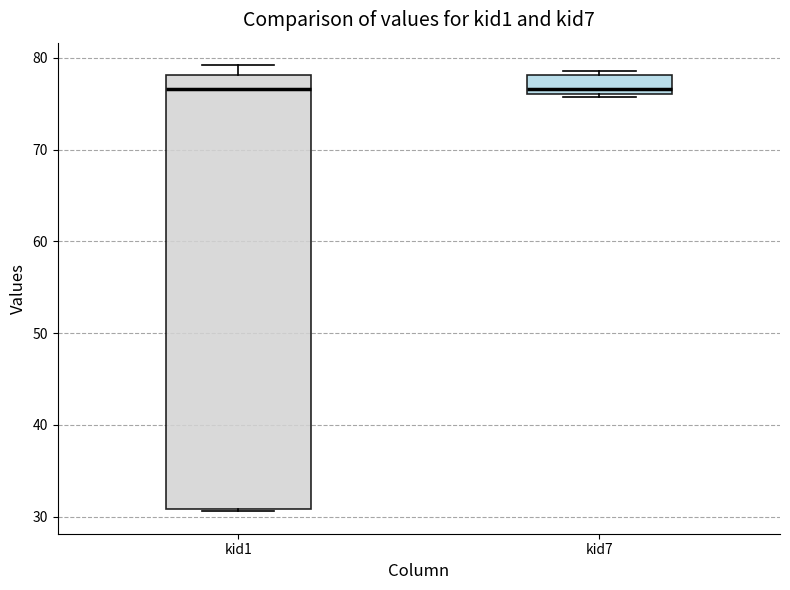

Reading left to right, read every box against the y-axis: the position of its median line, the range the box covers, and the ends of its whiskers. The values are not printed on the chart, so give them approximately, as read against the axis.

kid1: median 77, box 31 to 78, whiskers 31 to 79
kid7: median 77, box 76 to 78, whiskers 76 to 79